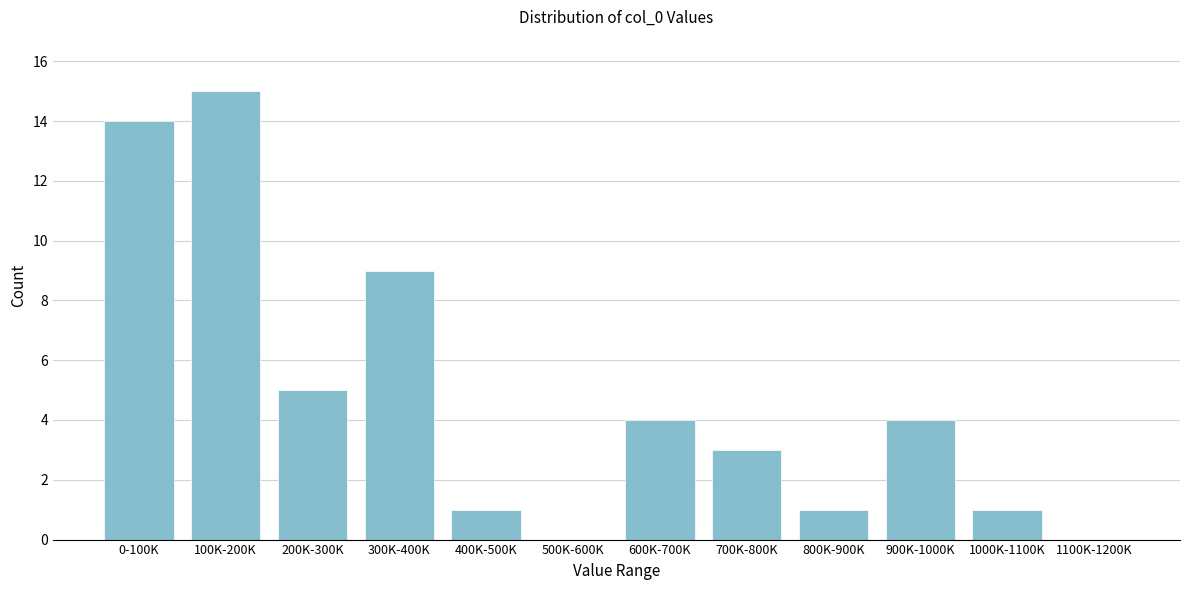

Reading left to right, list all the values displayed in this chart.

0-100K=14	100K-200K=15	200K-300K=5	300K-400K=9	400K-500K=1	500K-600K=0	600K-700K=4	700K-800K=3	800K-900K=1	900K-1000K=4	1000K-1100K=1	1100K-1200K=0